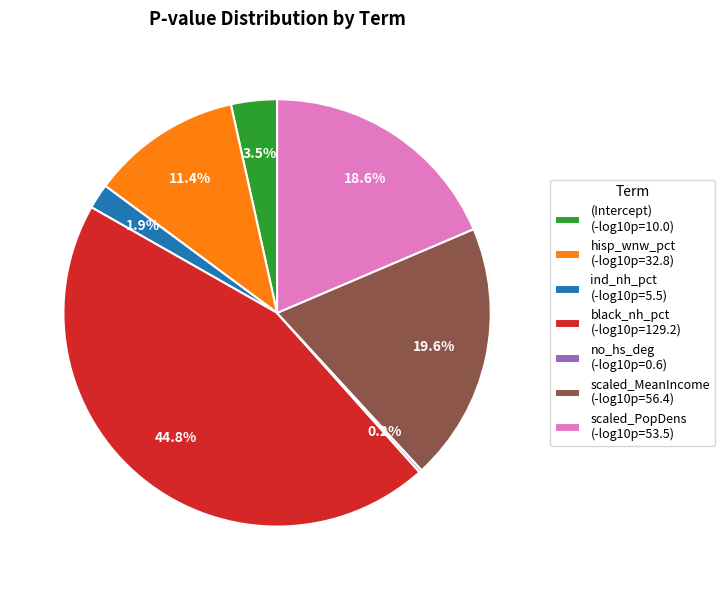

Between hisp_wnw_pct (-log10p=32.8) and scaled_PopDens (-log10p=53.5), which is larger?

scaled_PopDens (-log10p=53.5)